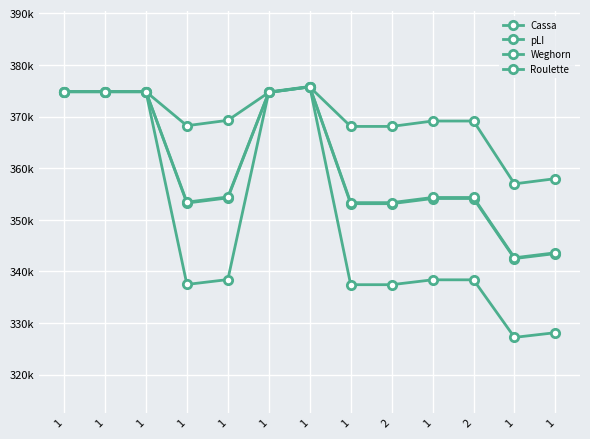

Which series has the largest range (max minus min)?

pLI